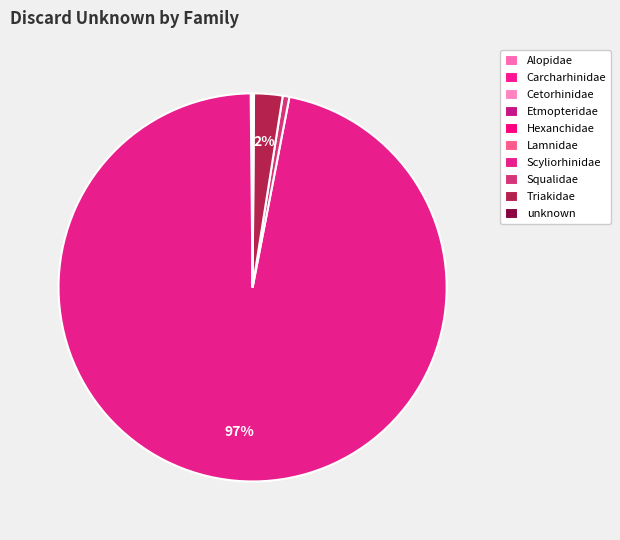

Which has a higher value, Lamnidae or Squalidae?

Squalidae